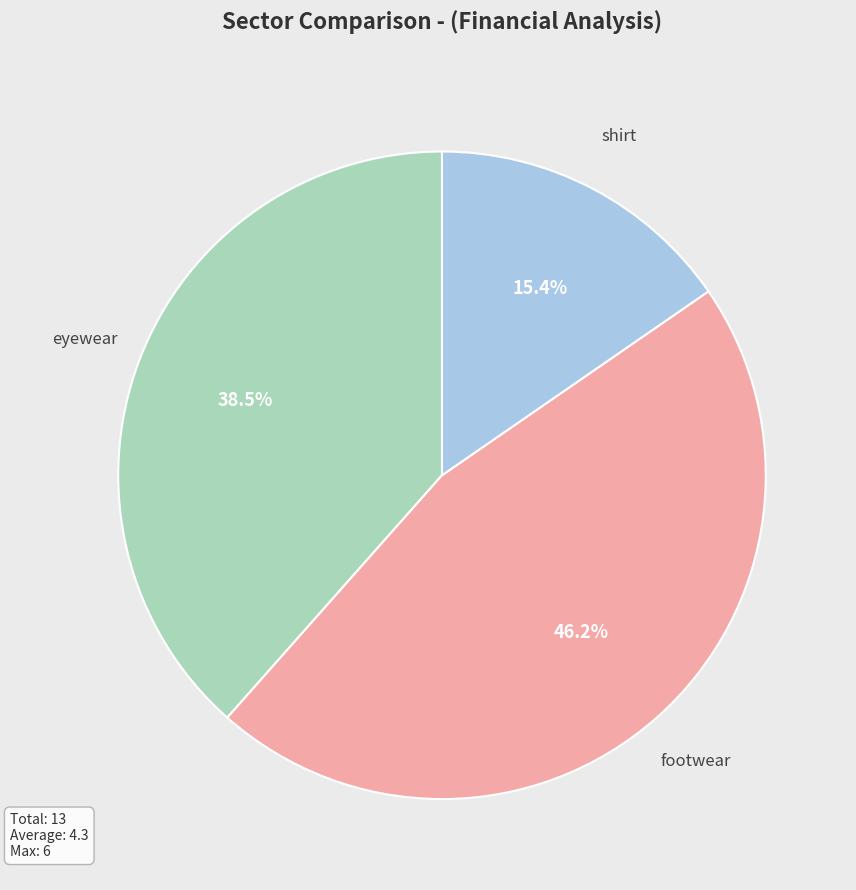

Is there a majority slice in this chart?

No